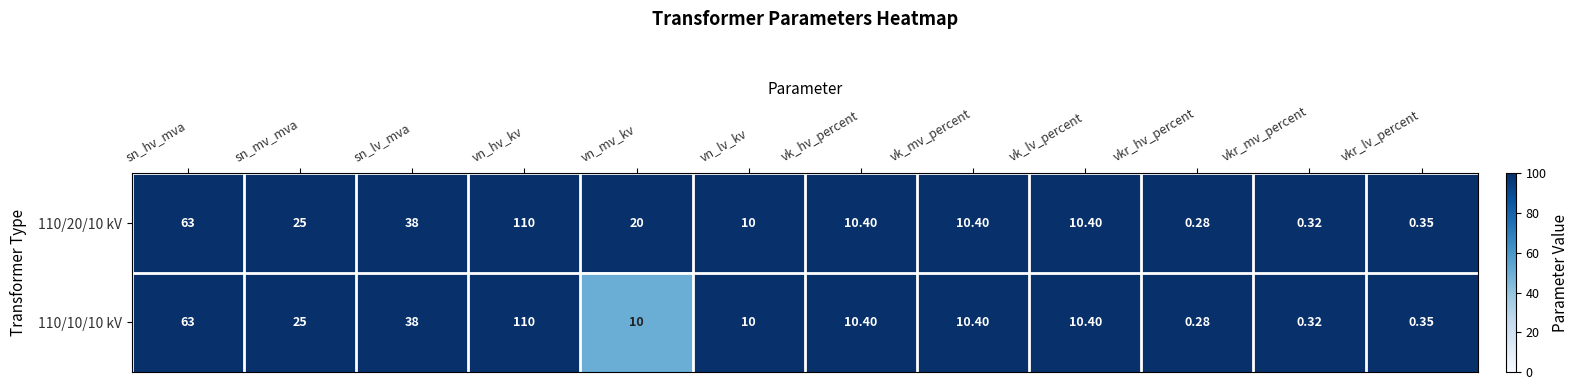

Is the value of 110/10/10 kV at vkr_mv_percent greater than the value of 110/20/10 kV at sn_hv_mva?

No